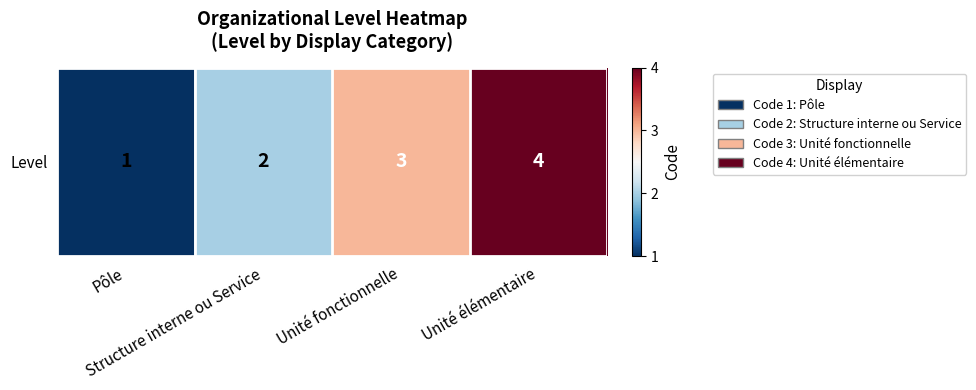

The value at Pôle is 2. True or false?

False